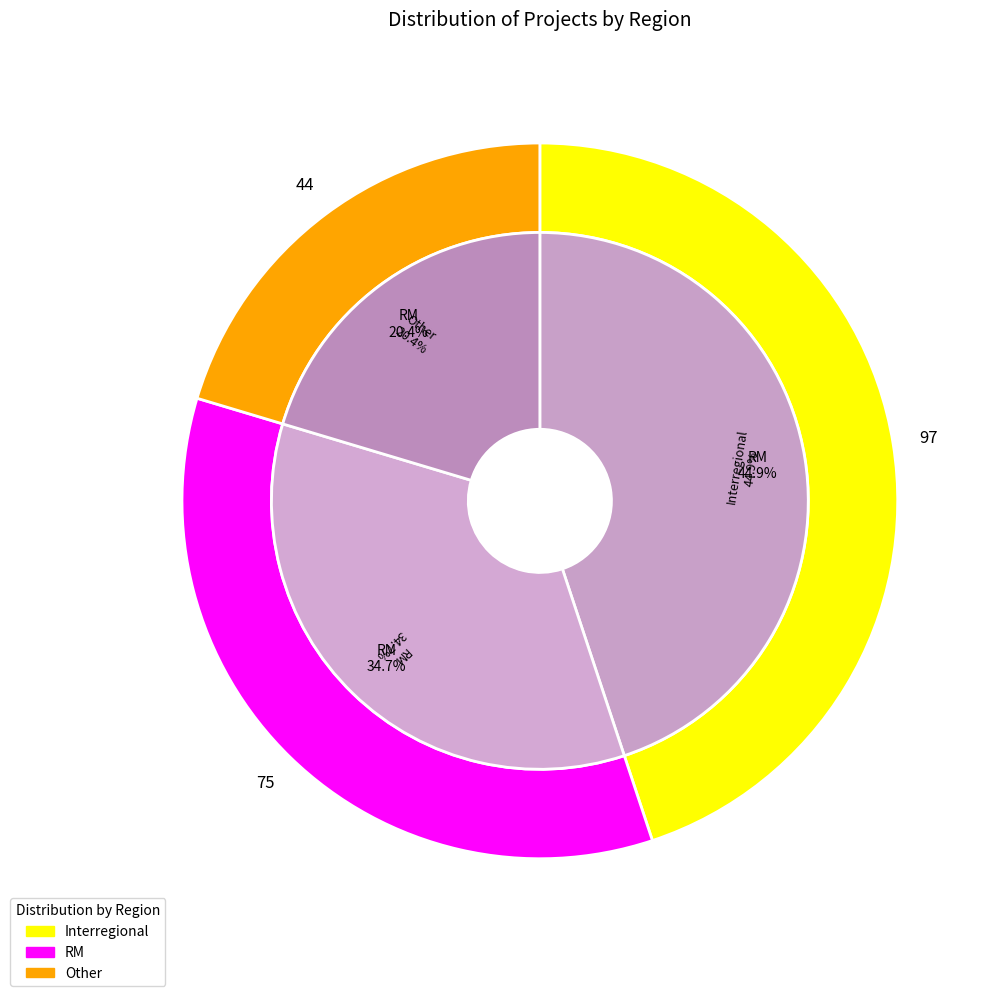

Approximately how many times larger is the value at Other compared to Interregional?

0.5